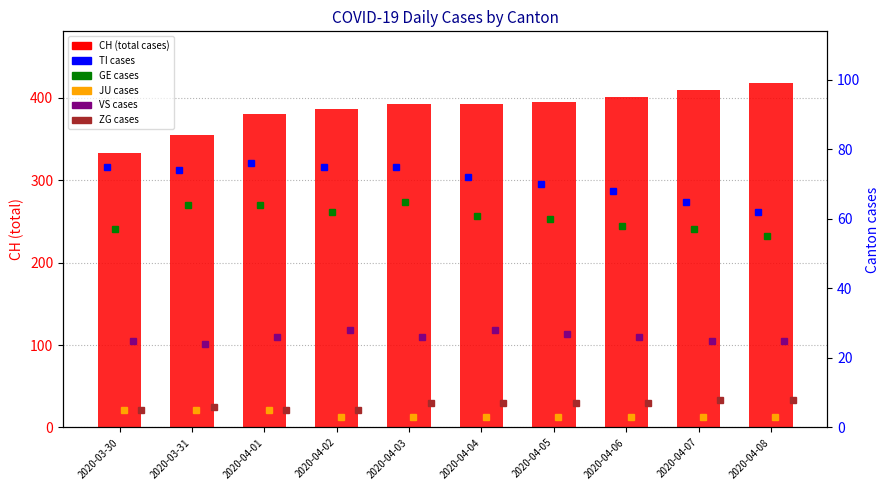

At how many categories does at least one series exceed 202?

10